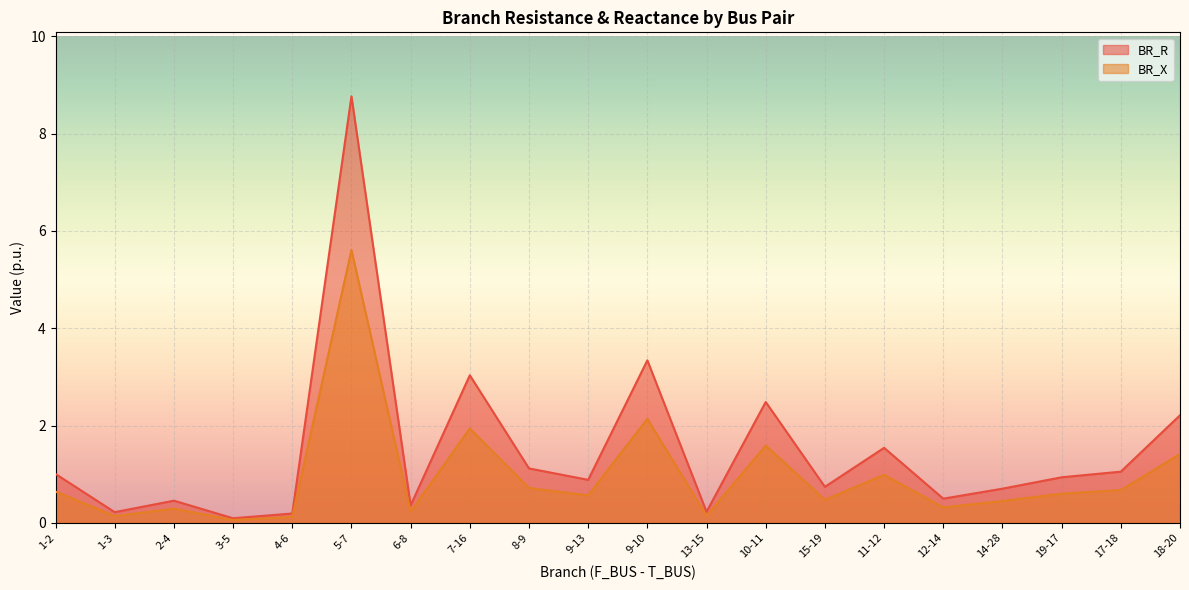

What is the total value across all series at 13-15?

0.4